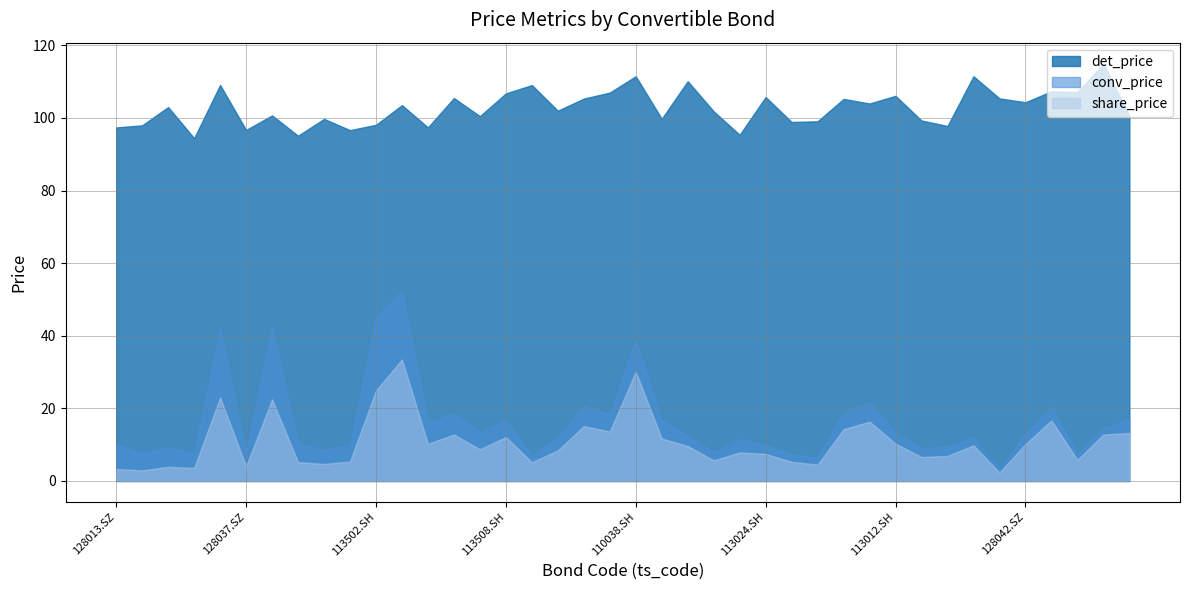

At which label is det_price closest to 104?

110056.SH